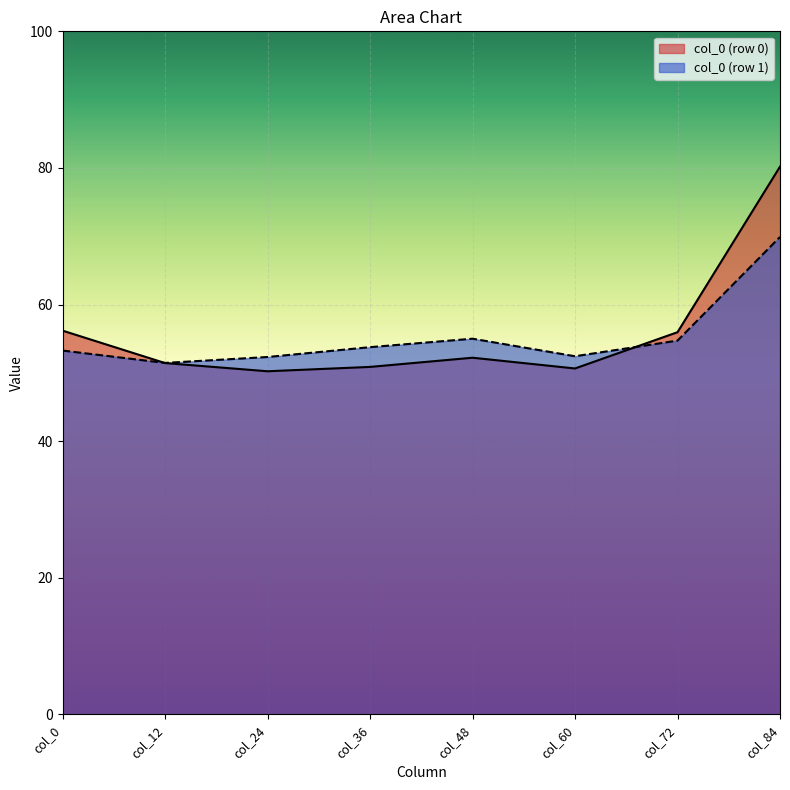

List the series in order of their peak value, lowest first.

col_0 (row 1), col_0 (row 0)